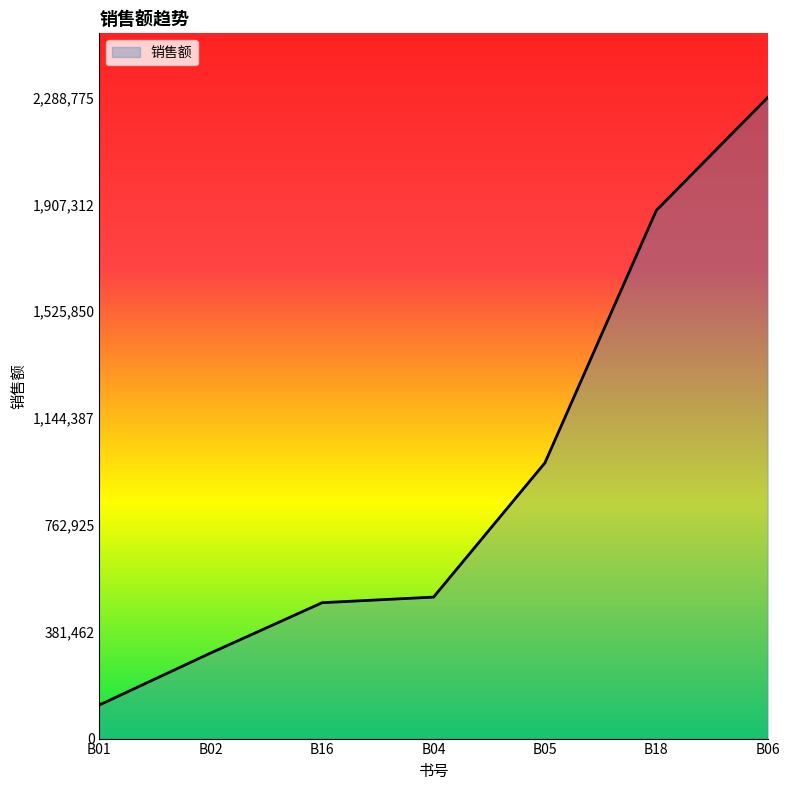

Is it true that the value at B06 is 3538155?

False